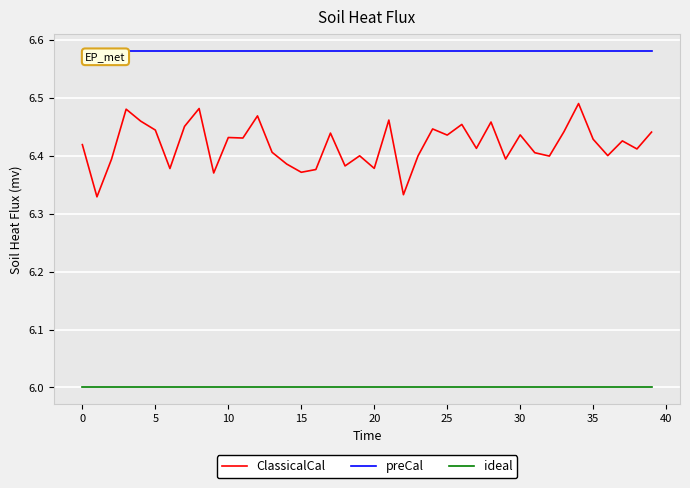

Which series has the largest range (max minus min)?

ClassicalCal